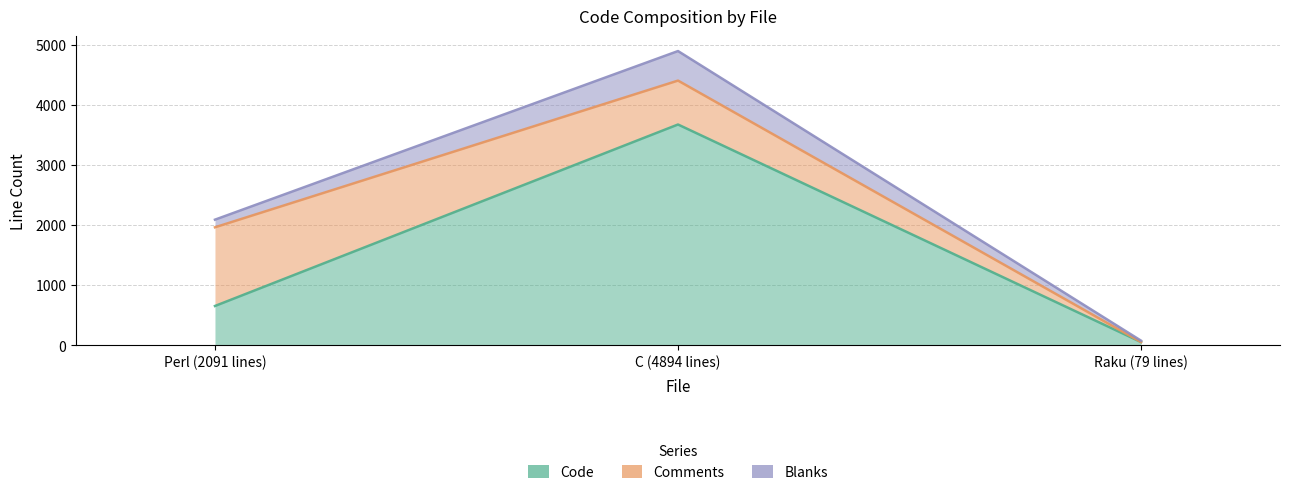

What is the label of the 2nd point from the right?

C (4894 lines)